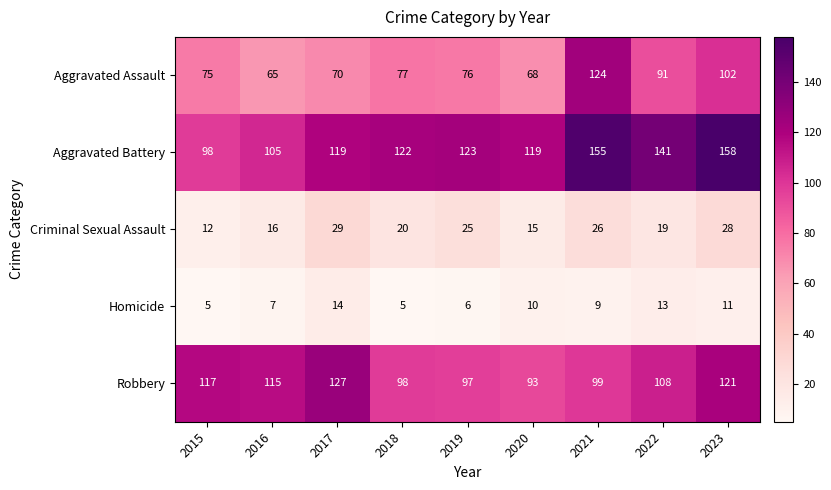

What is the maximum value shown in the chart?

158